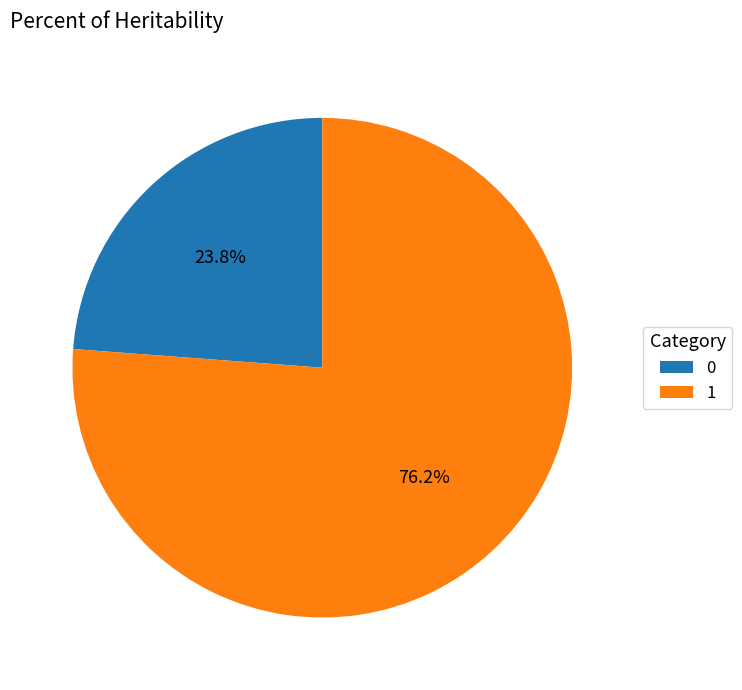

What percentage is the 1 slice, to the nearest percent?

76%